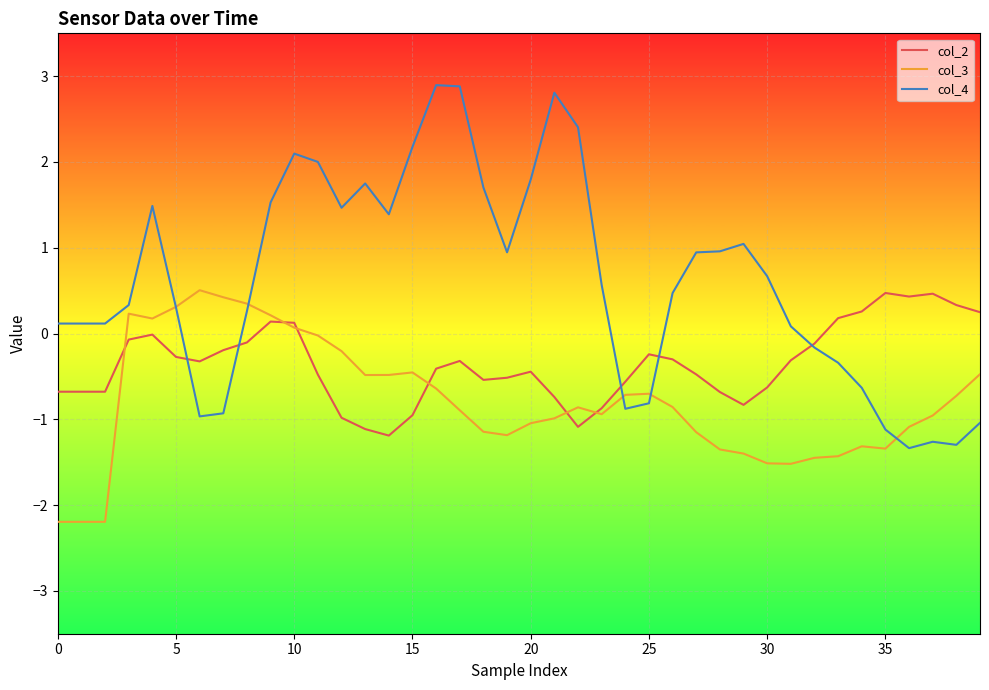

What is the maximum value shown in the chart?

2.9